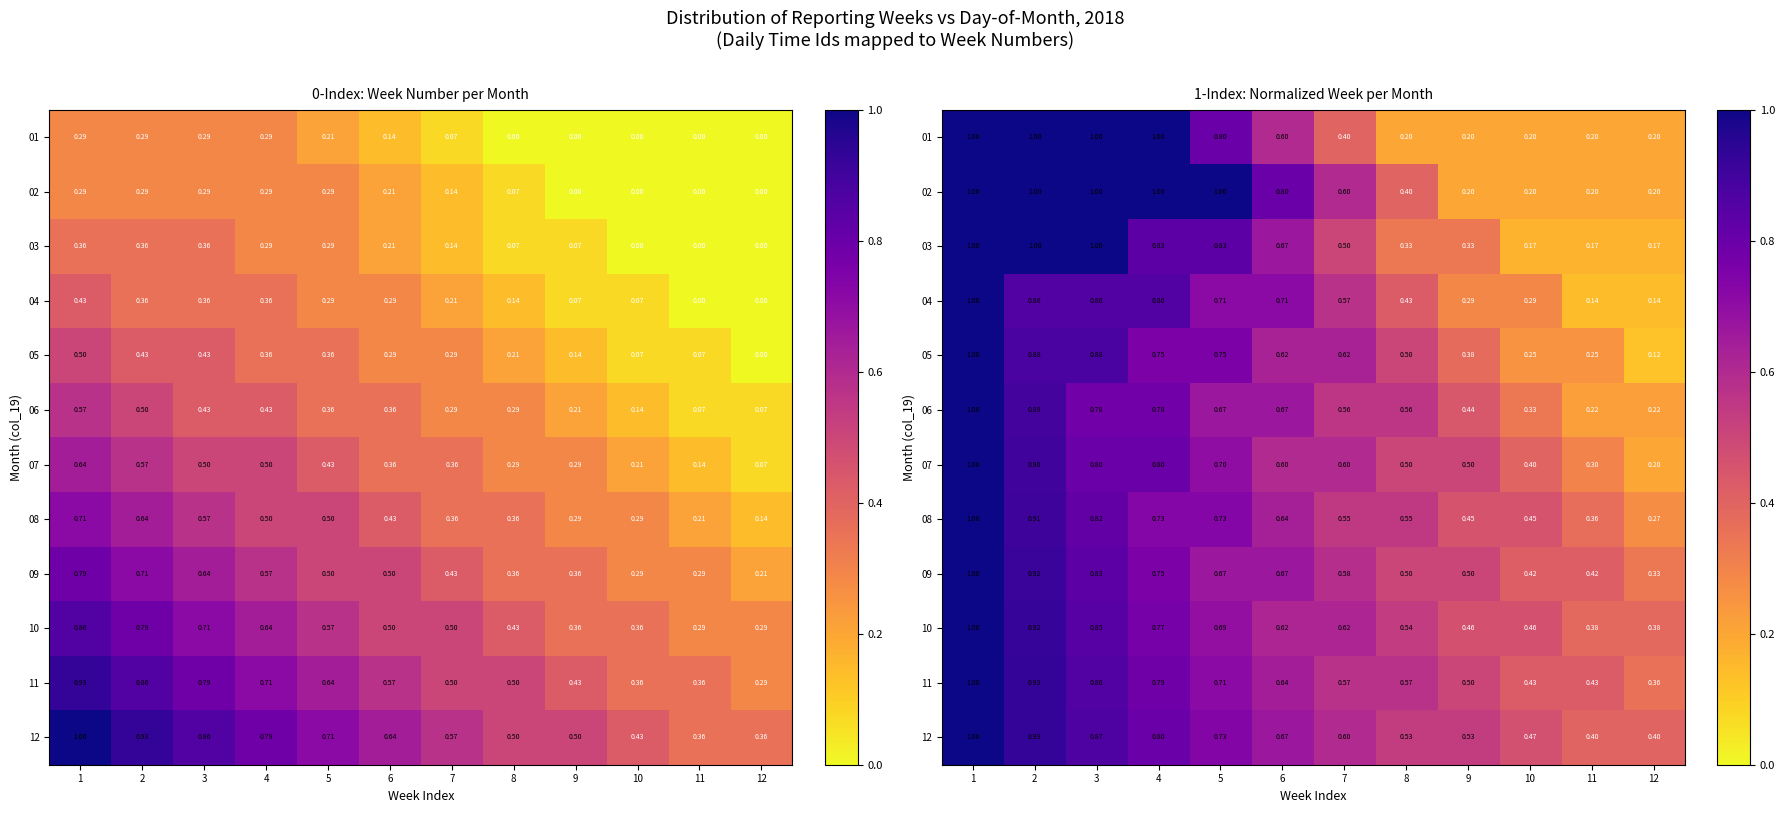

What is the difference between the 12 values at 12 and 9?

0.1